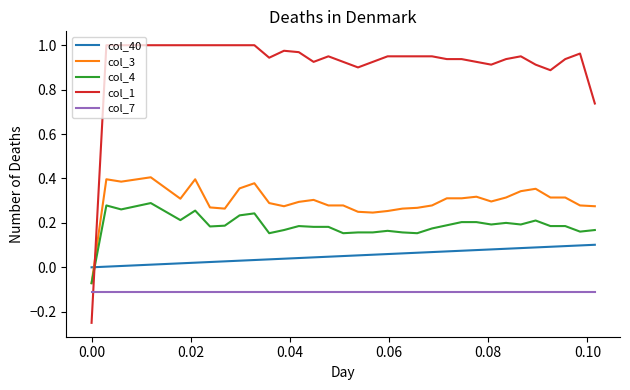

True or false: col_7 and col_4 intersect in this chart.

False